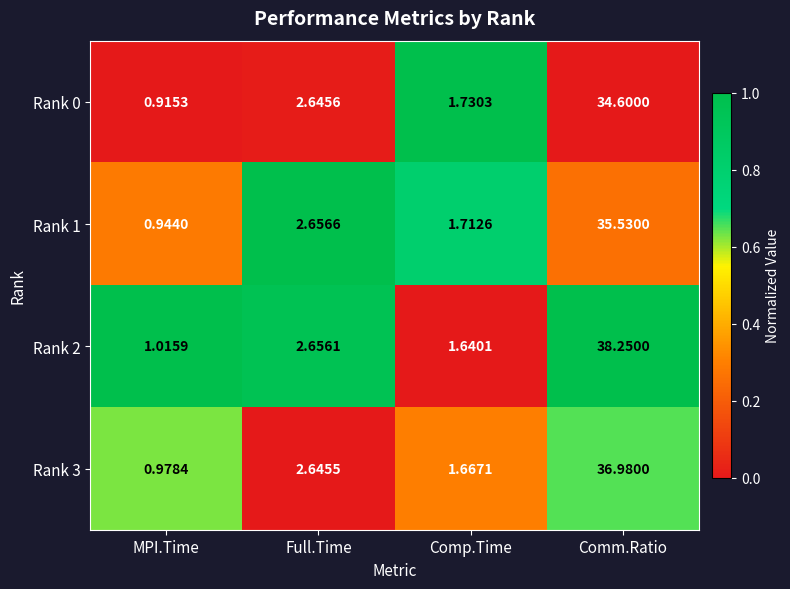

Is the value of Rank 0 at Full.Time greater than the value of Rank 2 at Full.Time?

No